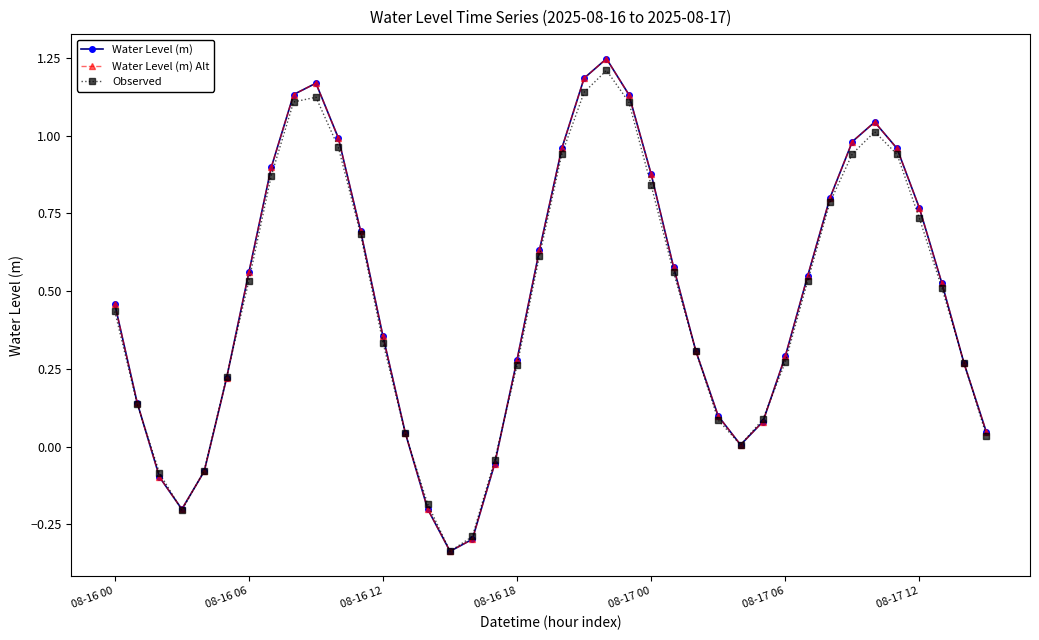

Does the chart have visible grid lines?

No